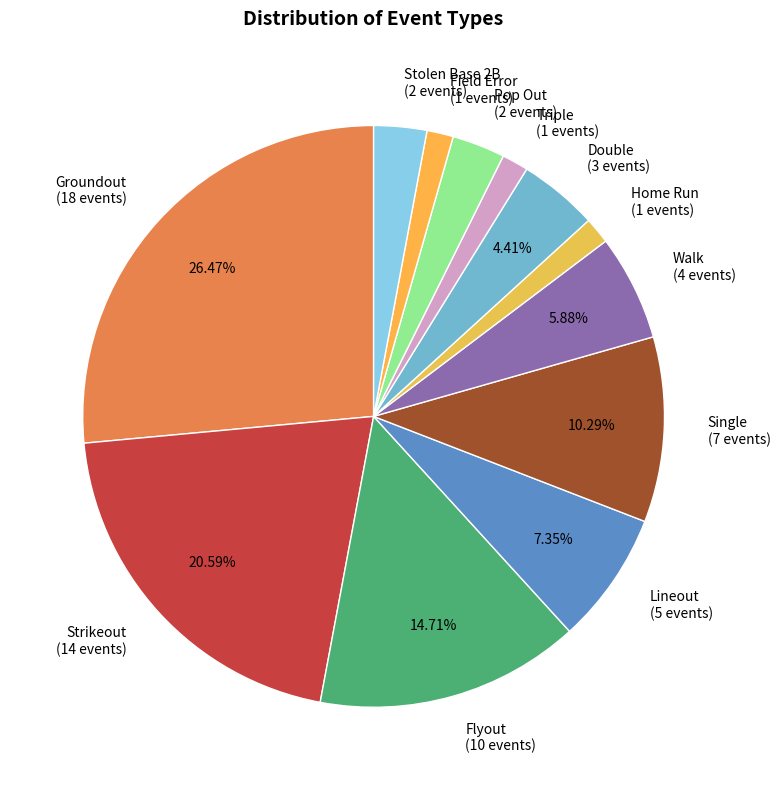

To the nearest percent, what portion does Triple represent?

1%